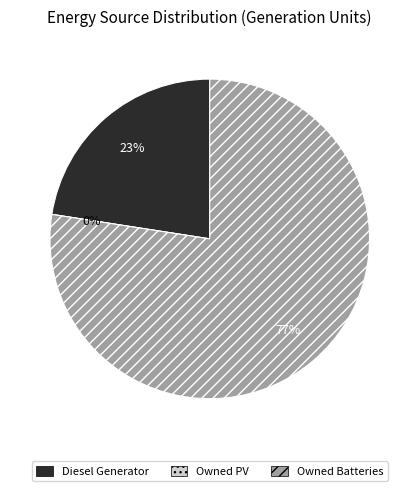

Is it true that Owned Batteries is 88% of the pie?

False